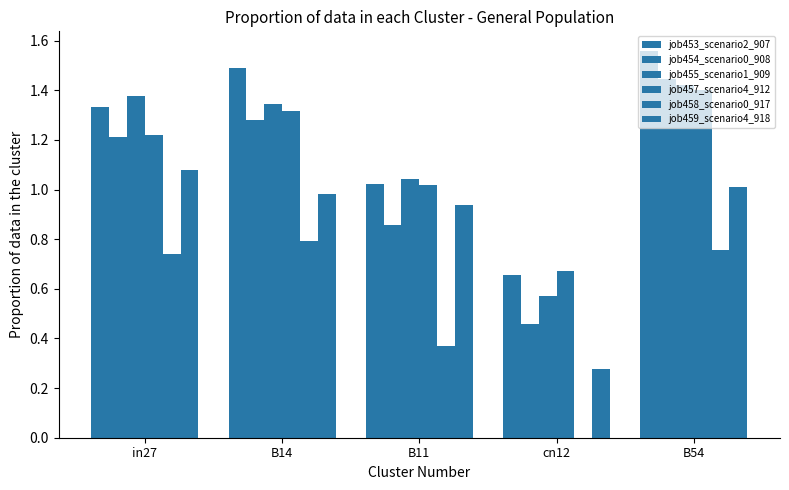

The value of job454_scenario0_908 at B54 is 1.4. True or false?

True